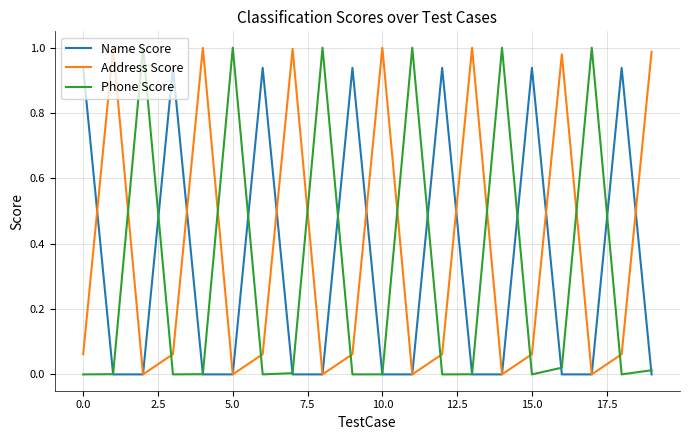

How many series are shown in this chart?

3